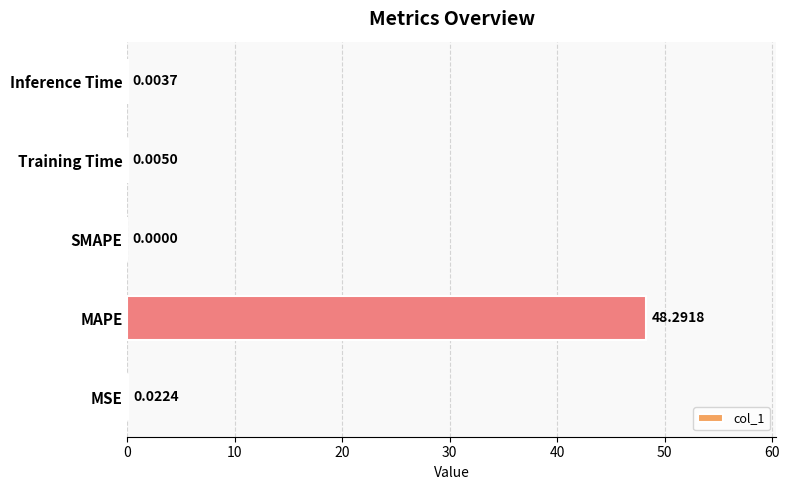

What is the greatest value displayed?

48.3